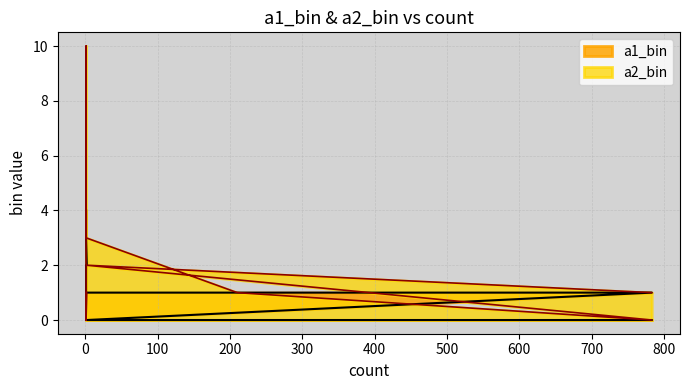

Does the chart display data point markers on the line(s)?

No